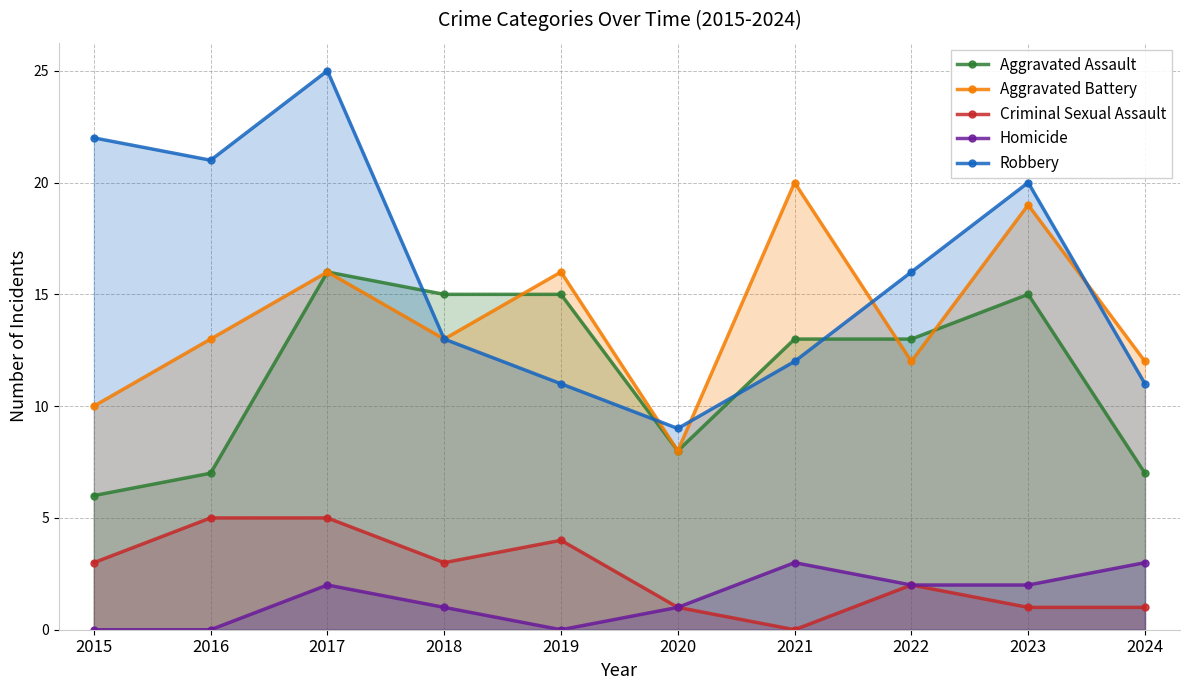

Where is the first local minimum for Robbery?

2016